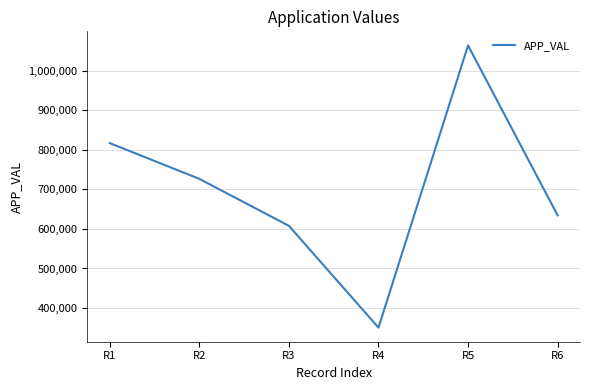

What value does the data have at R6?

634551